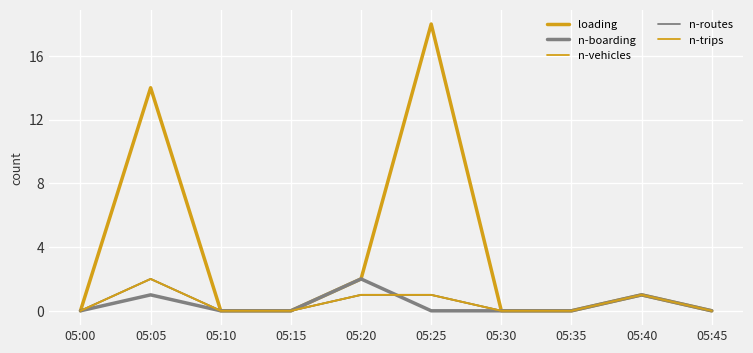

True or false: n-routes and n-boarding intersect in this chart.

True